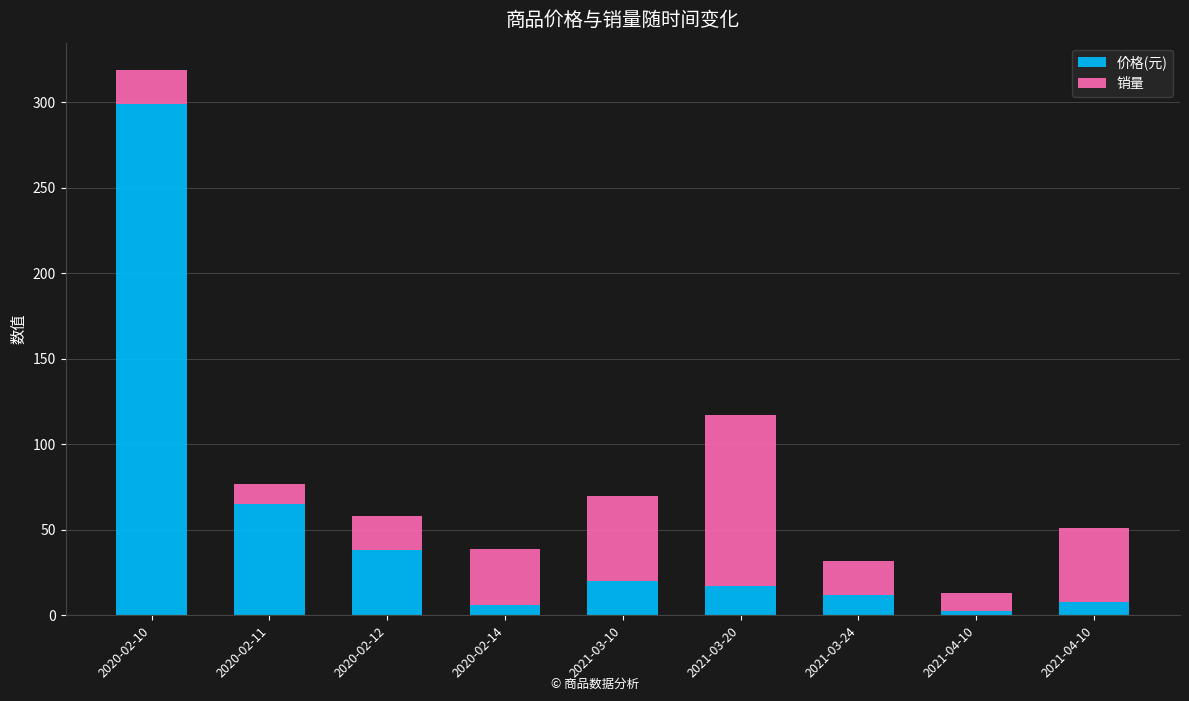

The value of 价格(元) at 2020-02-14 is 5.9. True or false?

True